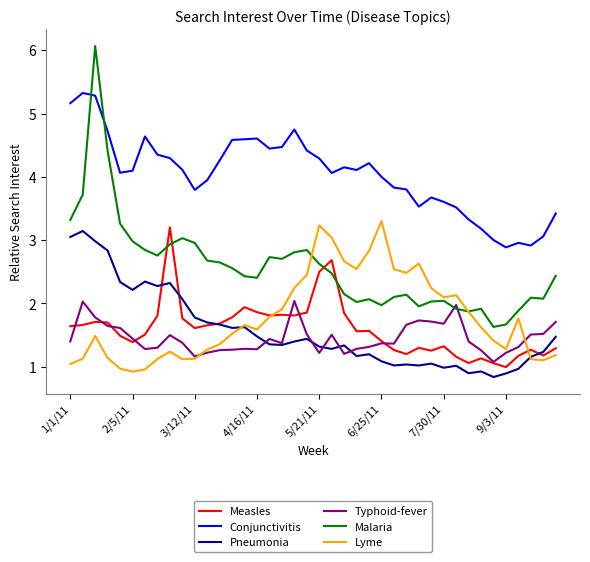

How many categories are shown in the chart?

40